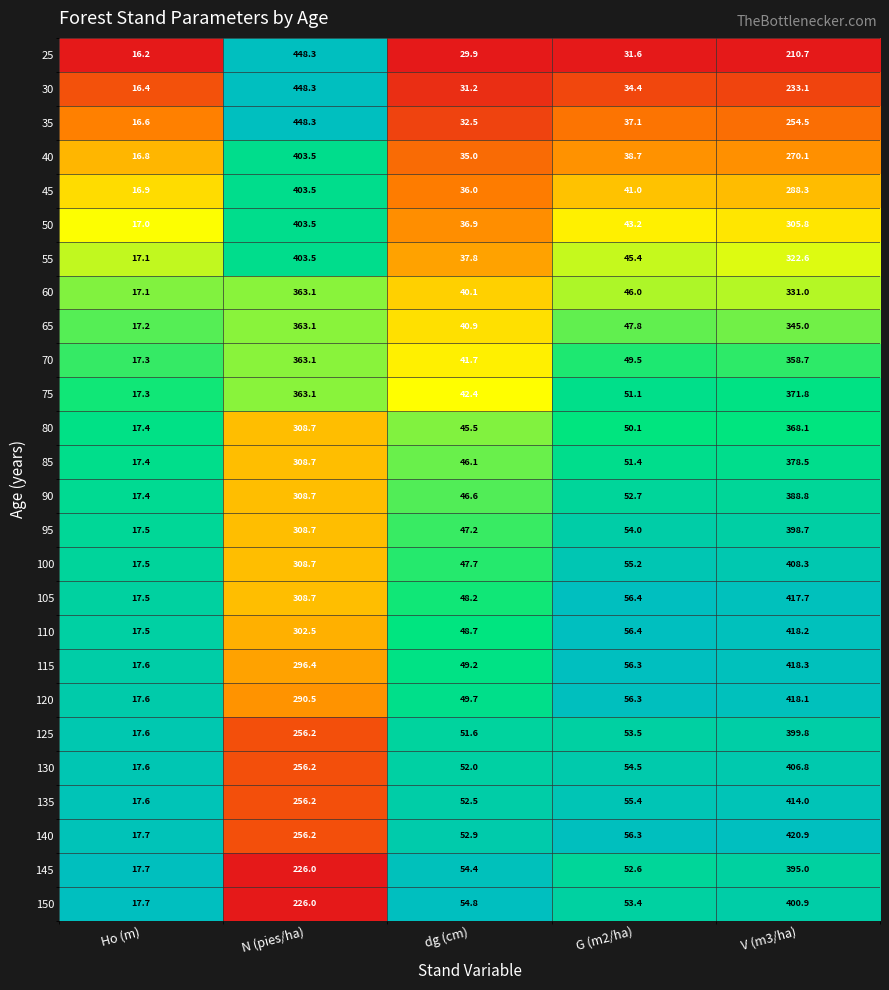

What is the sum of the 45 values at N (pies/ha) and Ho (m)?

420.4